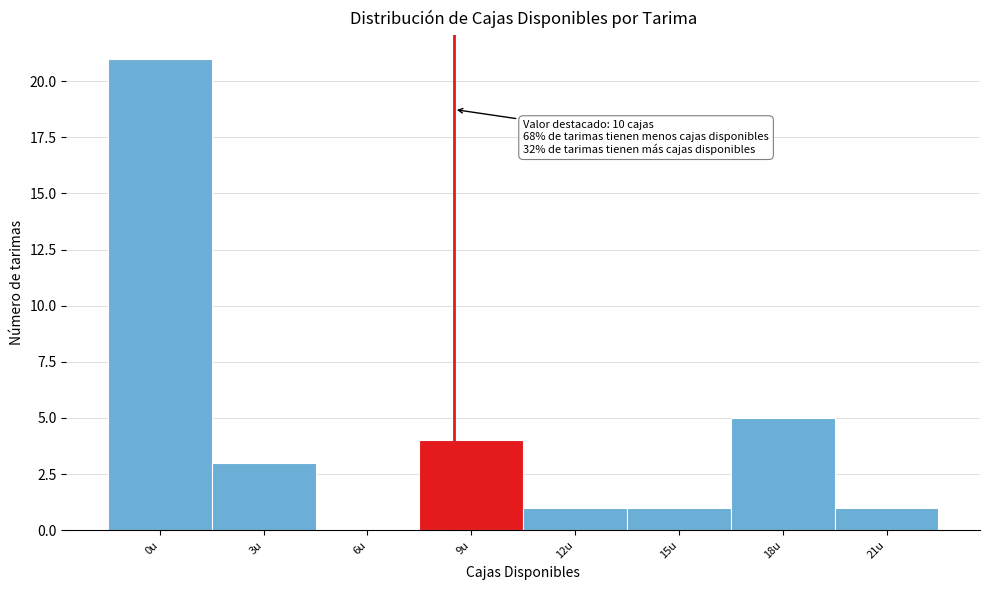

Reading left to right, extract all data points from this chart.

0u=21	3u=3	6u=0	9u=4	12u=1	15u=1	18u=5	21u=1